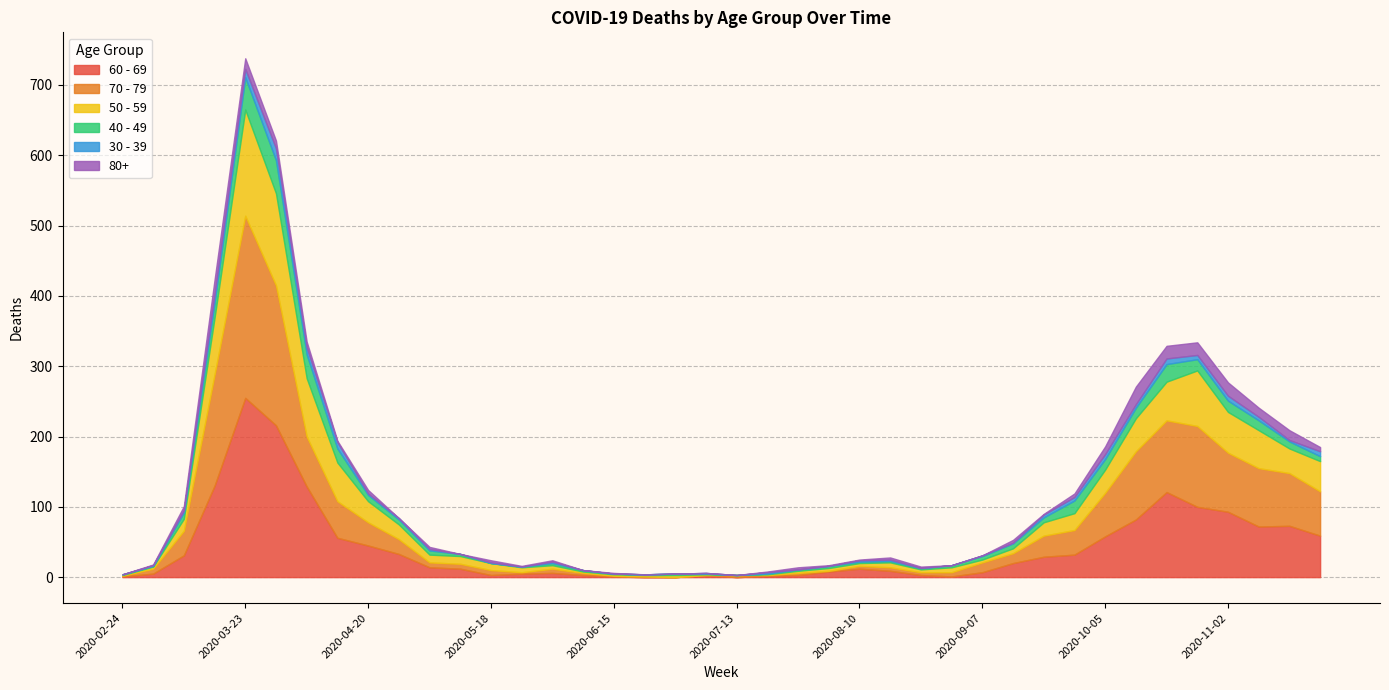

Where does the 30 - 39 series first go above 2?

2020-03-09